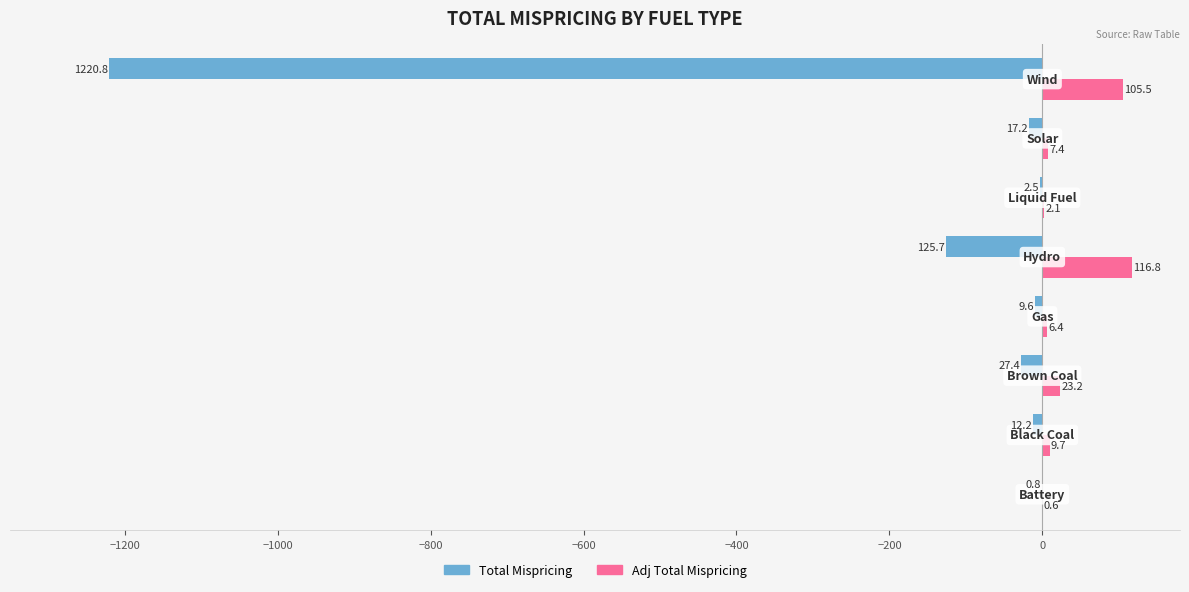

Count the number of data series in this chart.

2